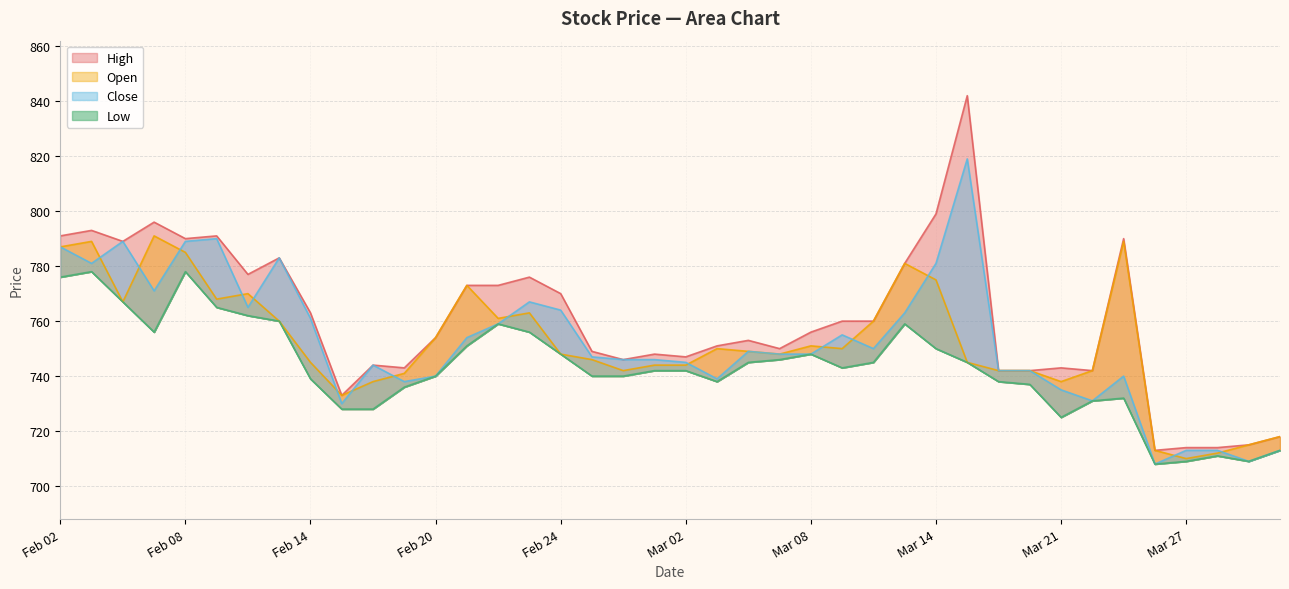

What is the value of the Close point at the 37th from the left?

713